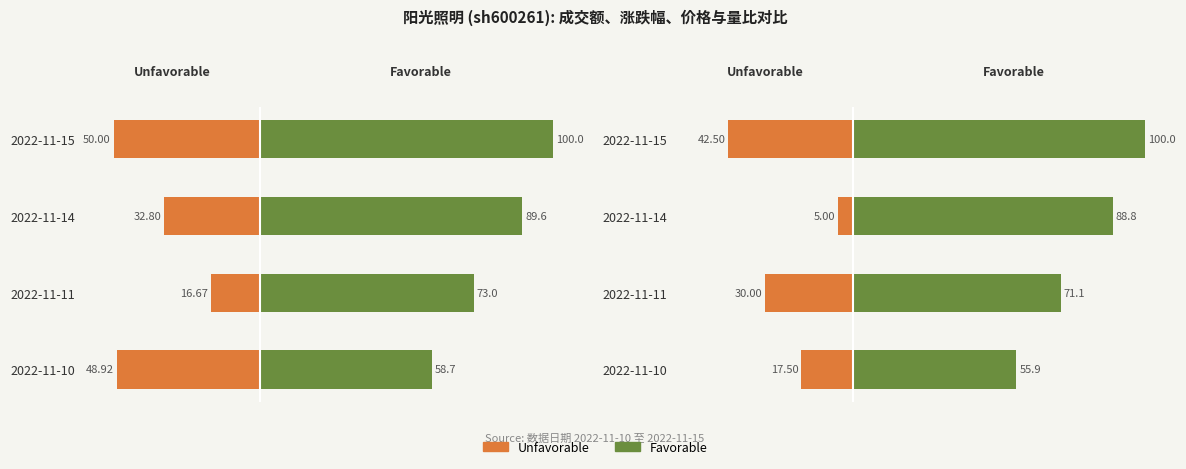

Which series has the widest spread of values?

Favorable
(量比 scaled)